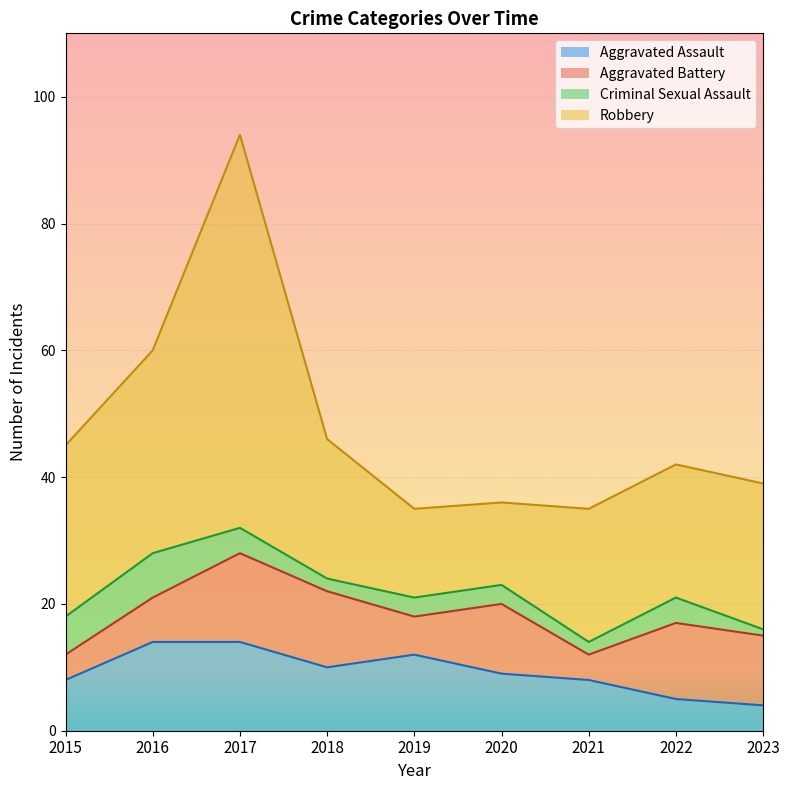

How many lines are shown in the chart?

4